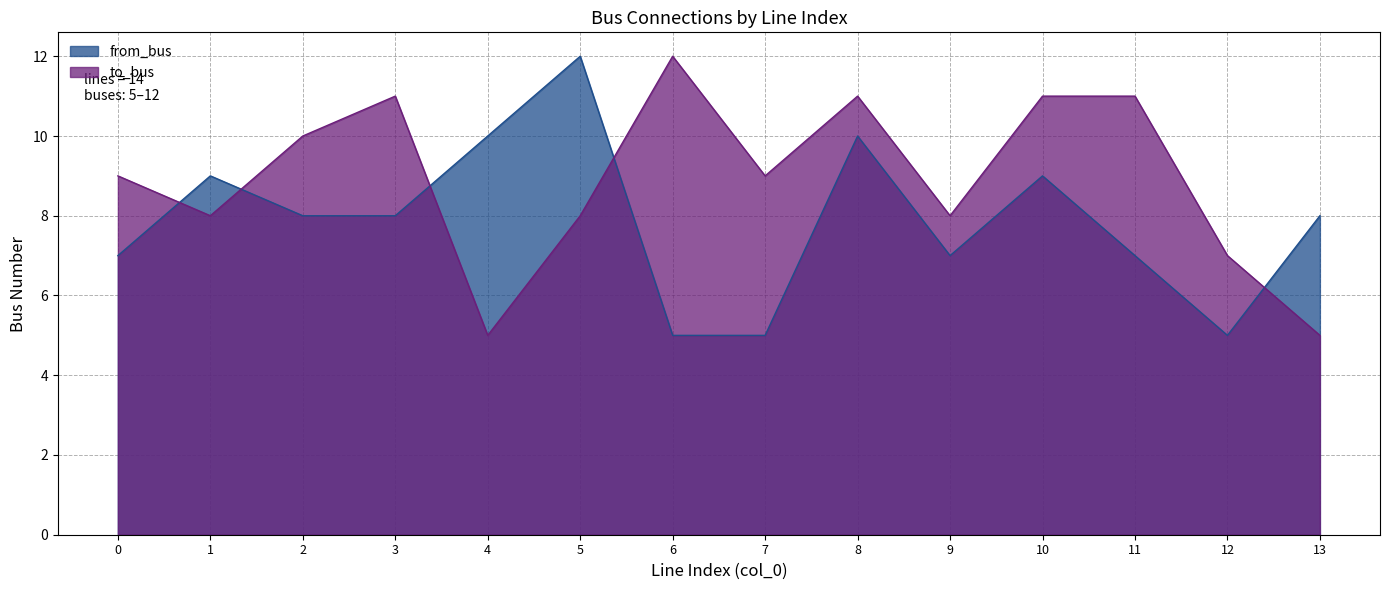

Where is the first local maximum for to_bus?

3